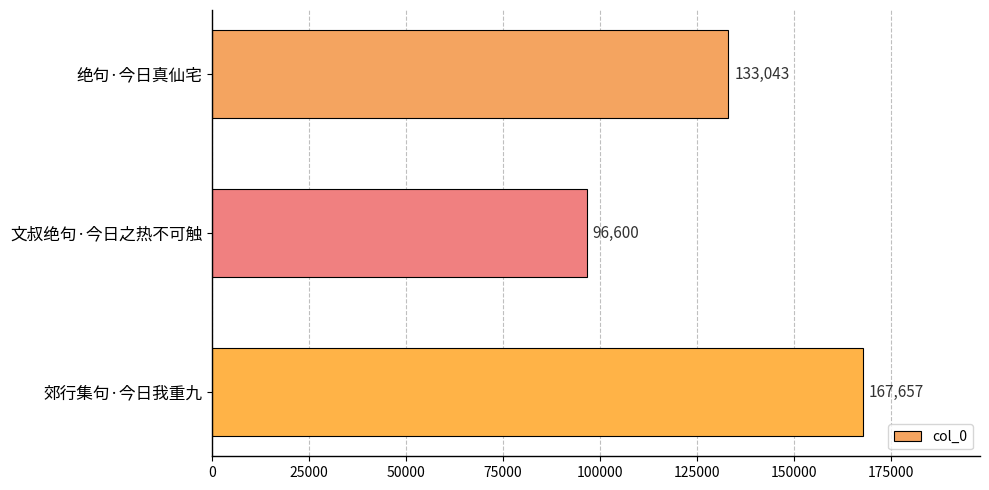

Which category has the highest value across all series?

郊行集句·今日我重九